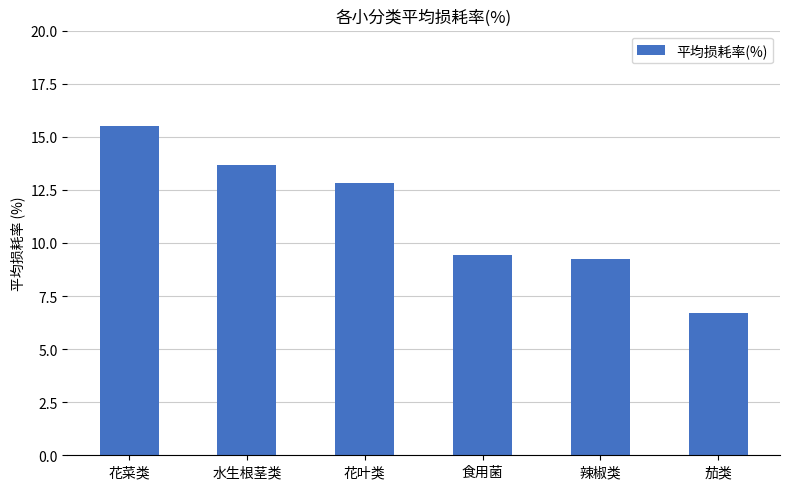

What is the change in value from 水生根茎类 to 食用菌?

-4.2